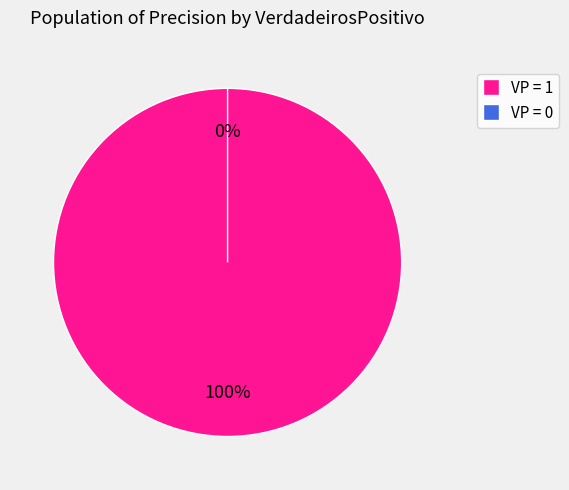

To the nearest percent, what portion does VerdadeirosPositivo = 1 represent?

100%